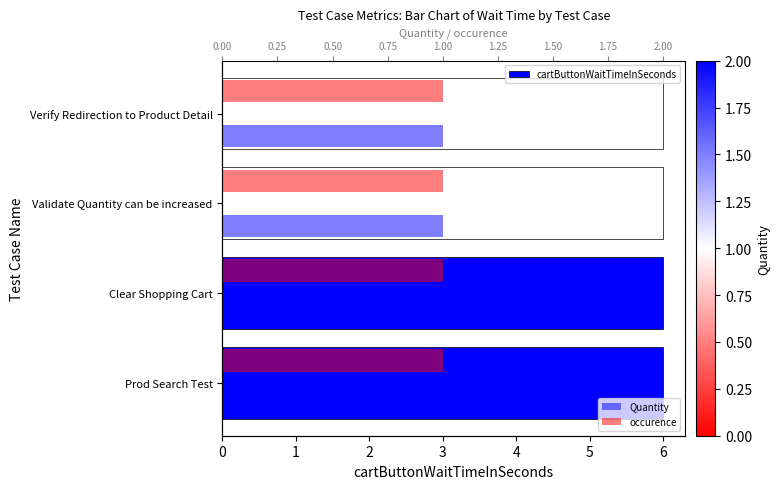

At how many categories does at least one series exceed 1?

2